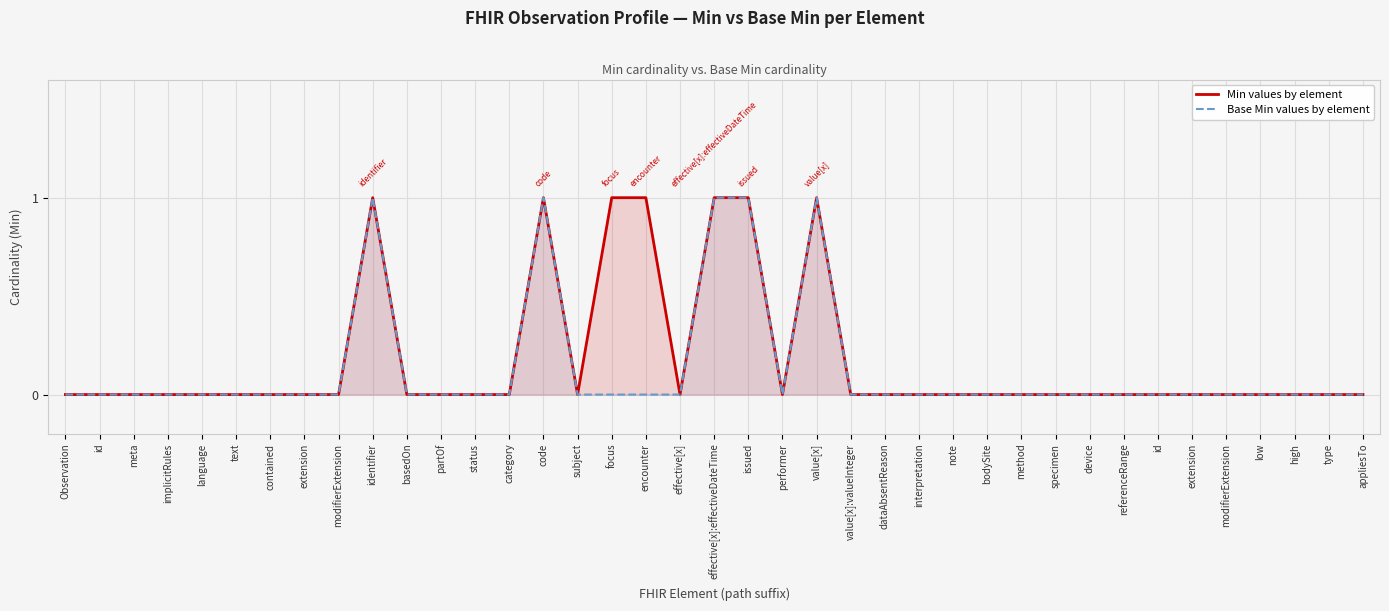

At which category is the sum across all series the highest?

identifier